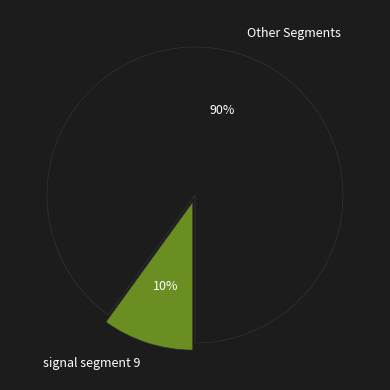

How many segments does this pie chart have?

2